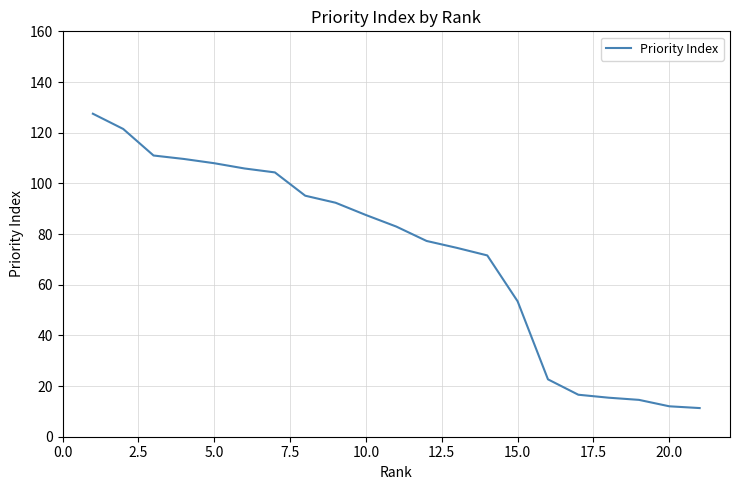

Reading right to left, what are all the values shown in this chart?

11.3	12.0	14.5	15.4	16.6	22.6	53.4	71.6	74.5	77.3	82.9	87.5	92.3	95.1	104.3	105.9	107.9	109.6	111.0	121.5	127.5